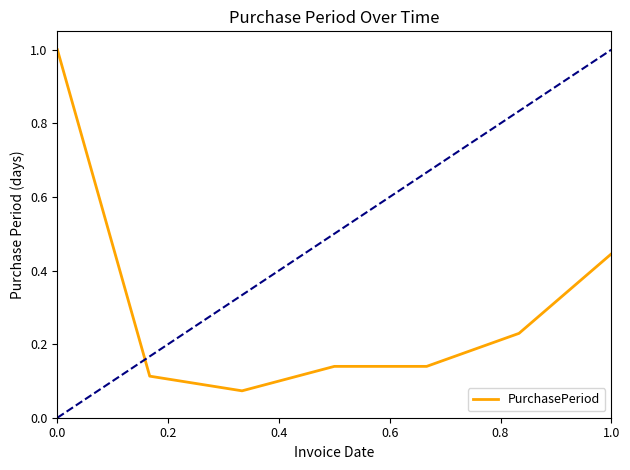

True or false: there are more than 2 points higher than both neighbors.

False